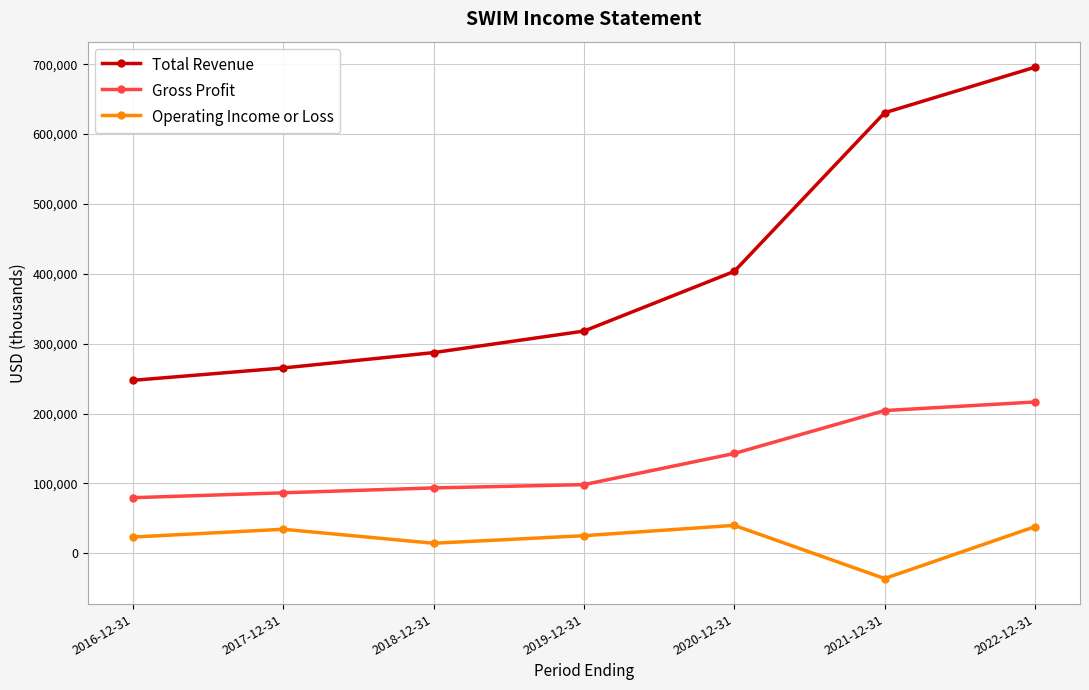

At 2017-12-31, list the series in order from largest to smallest.

Total Revenue, Gross Profit, Operating Income or Loss